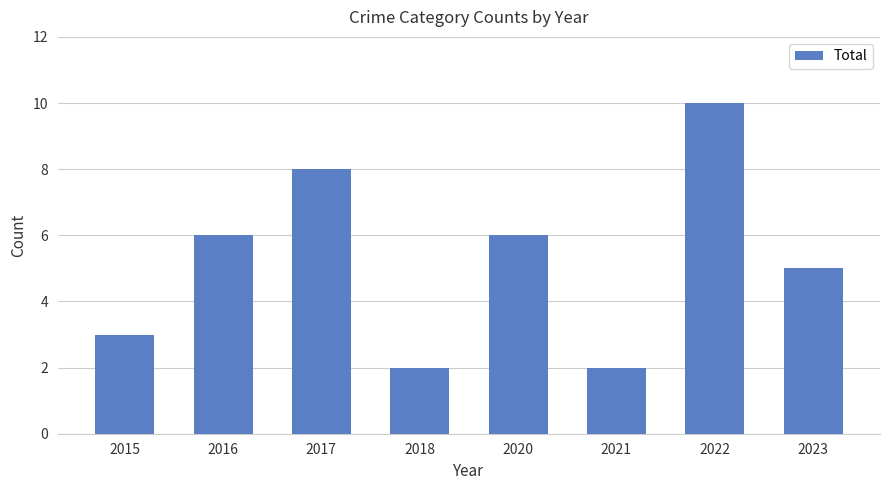

How many categories are shown in the chart?

8